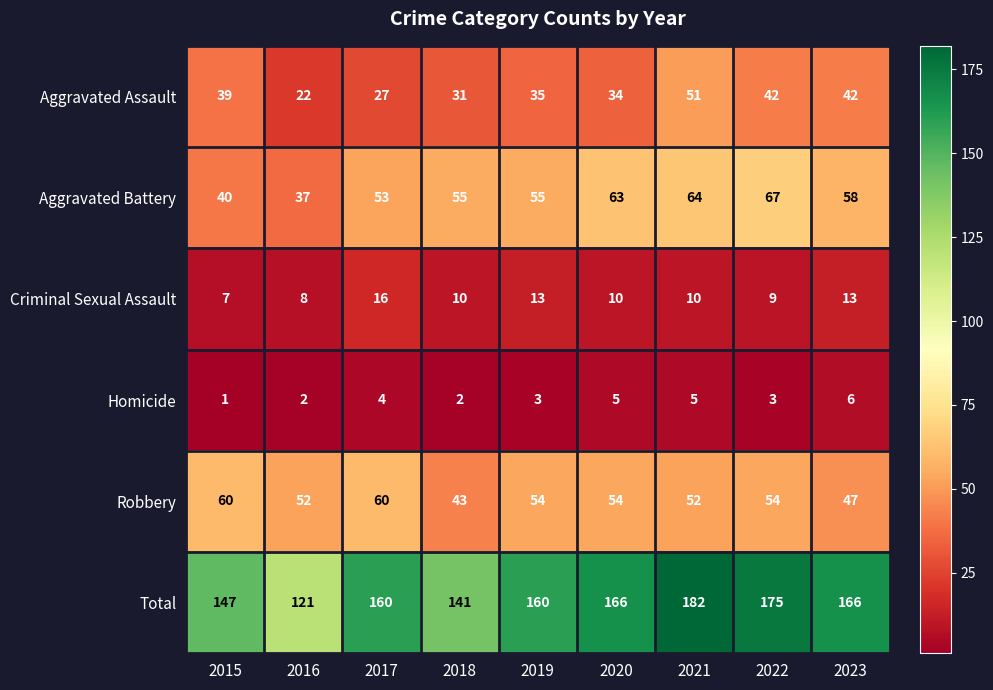

What is the difference between the Criminal Sexual Assault values at 2016 and 2019?

5